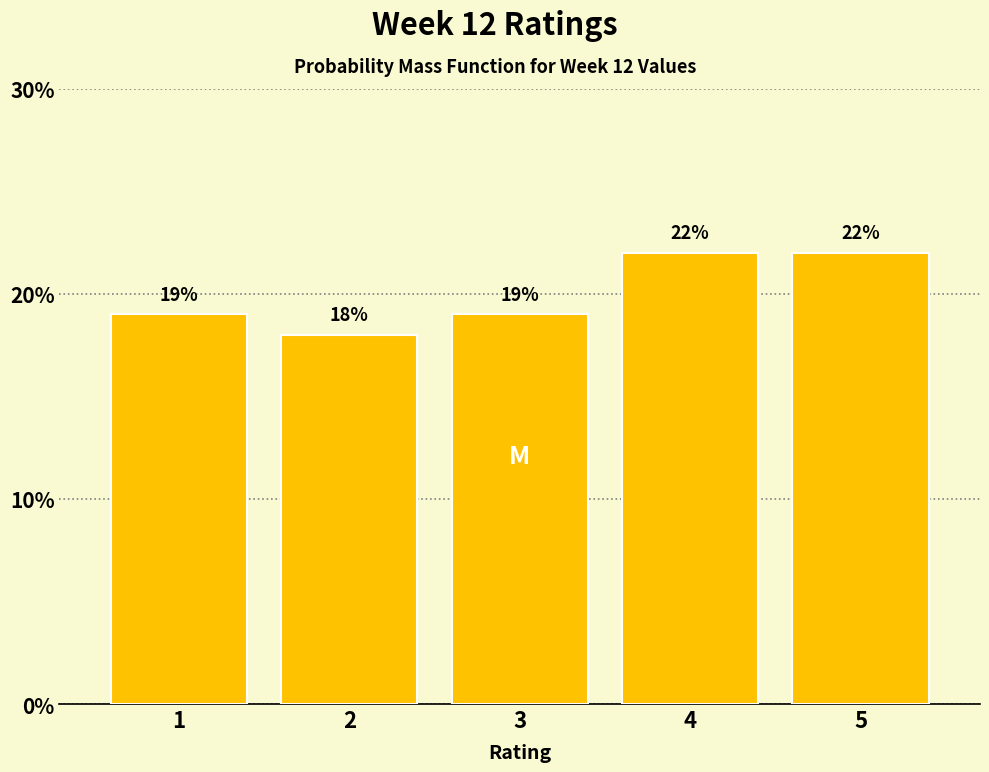

Reading left to right, extract all data points from this chart.

19	18	19	22	22